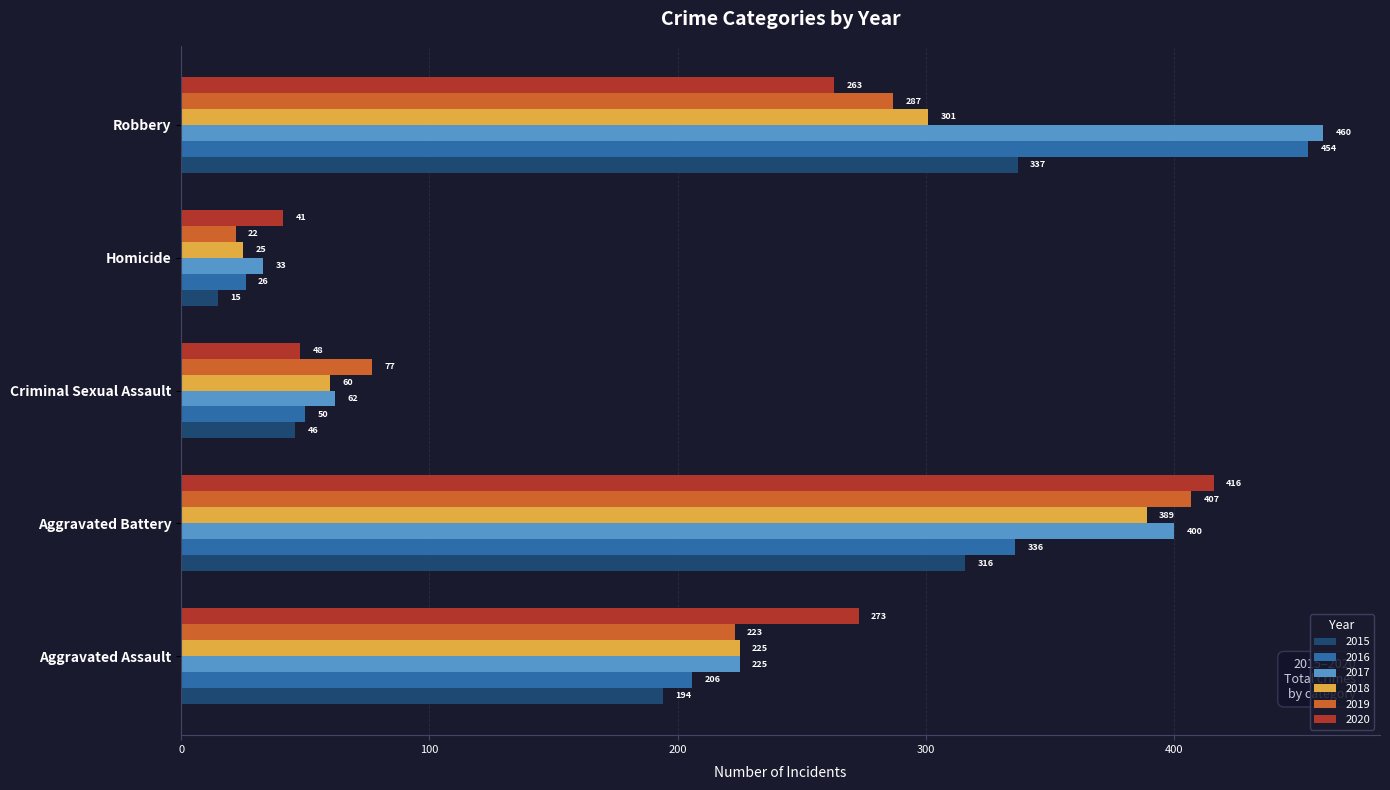

At which label is 2017 closest to 246?

Aggravated Assault